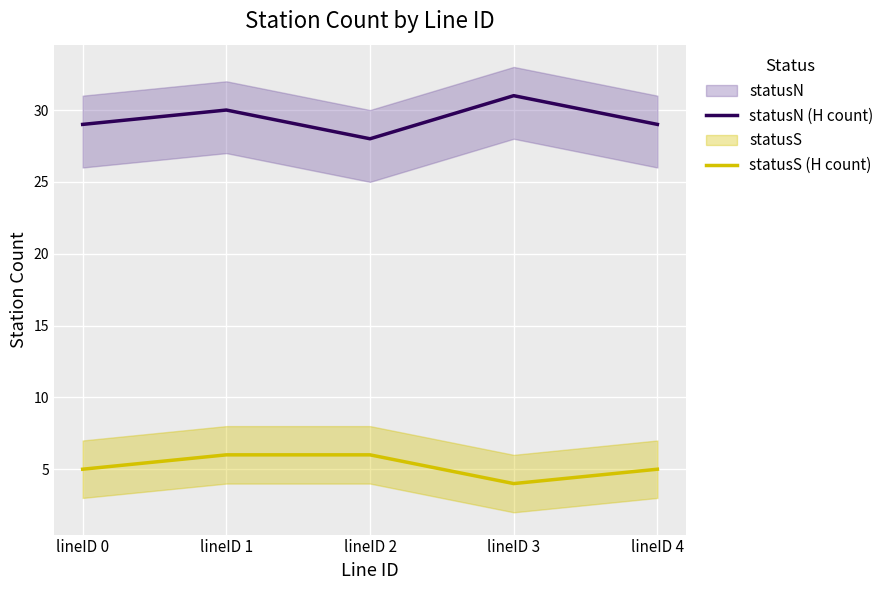

What is the sum of all statusN (H count) values?

147